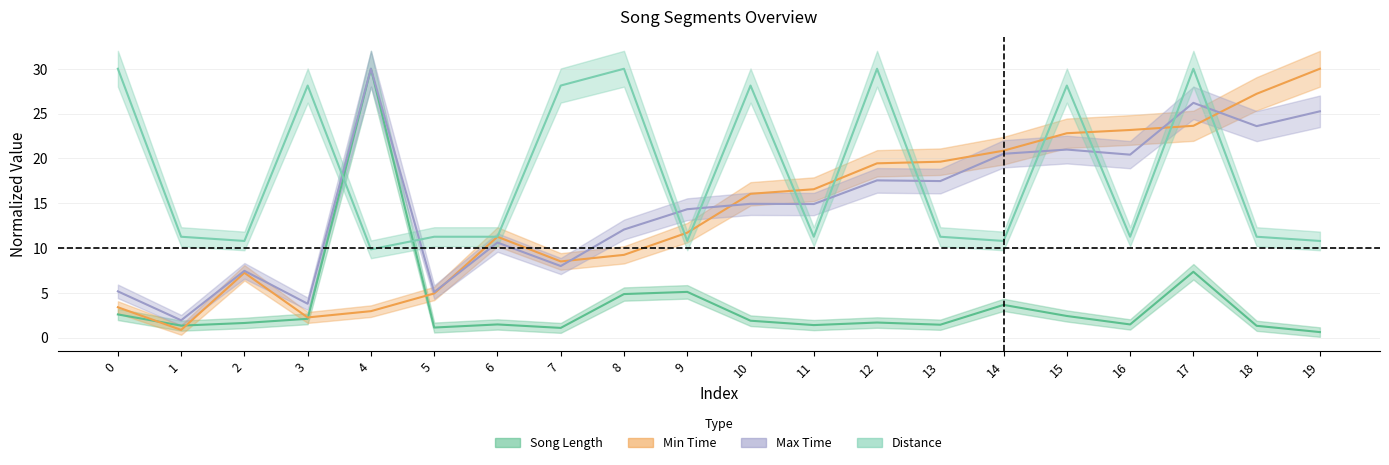

What is the maximum value shown in the chart?

30.0